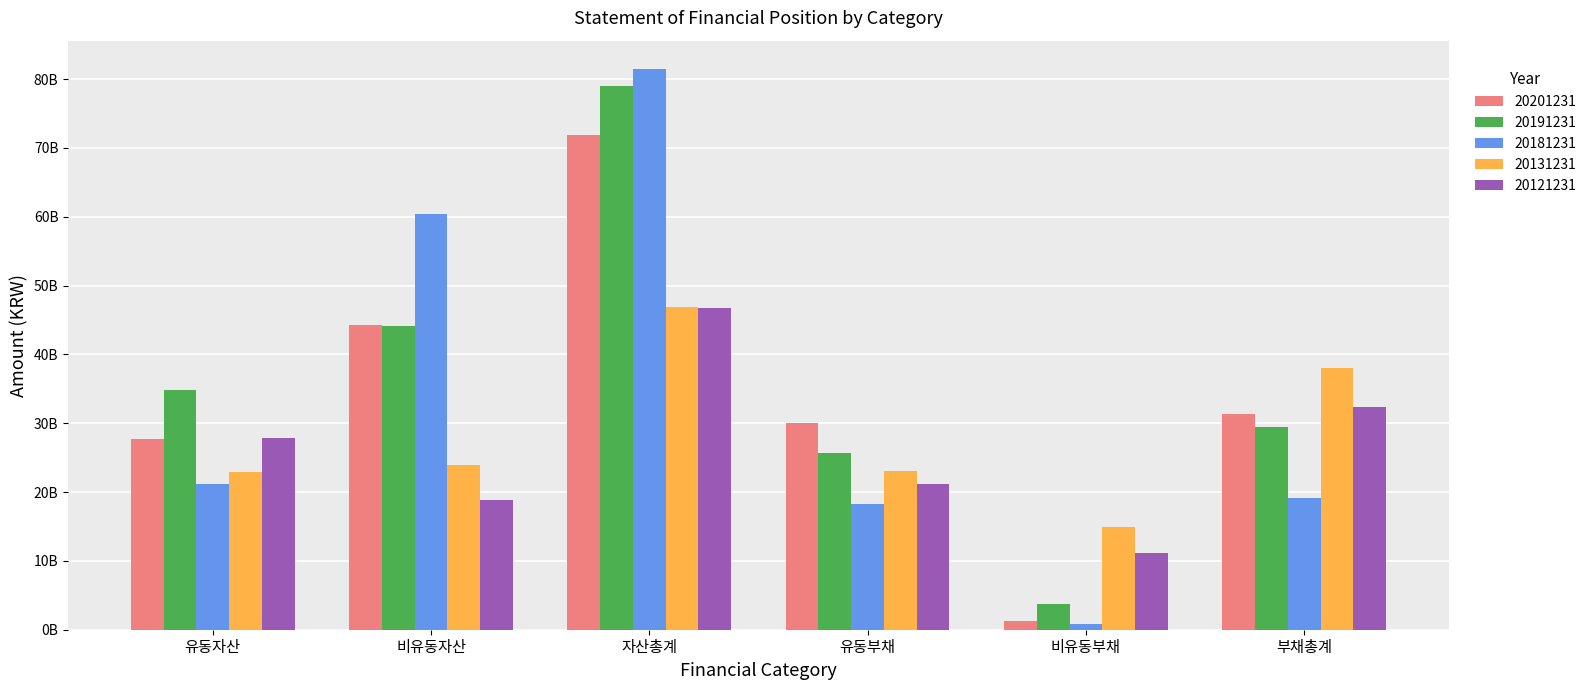

What is the label of the 3rd bar from the right?

유동부채